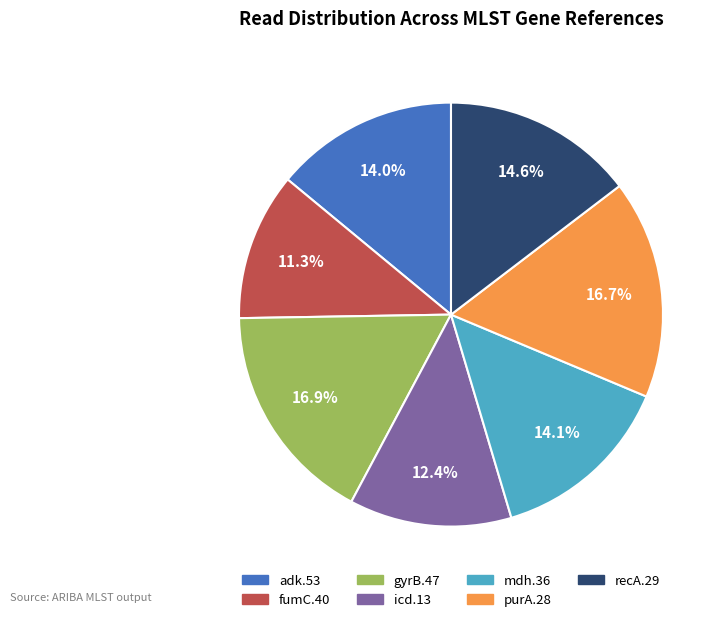

To the nearest percent, what percentage of the pie is purA.28?

17%